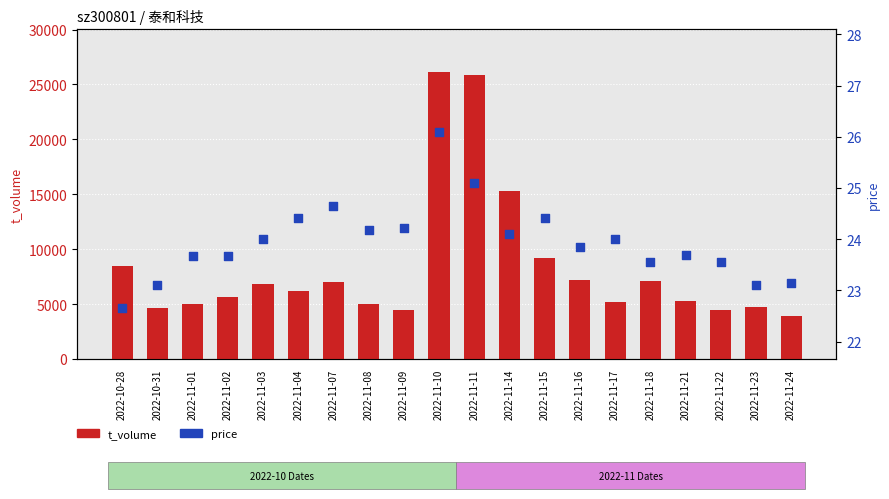

What are all the series names shown in the legend?

t_volume, price